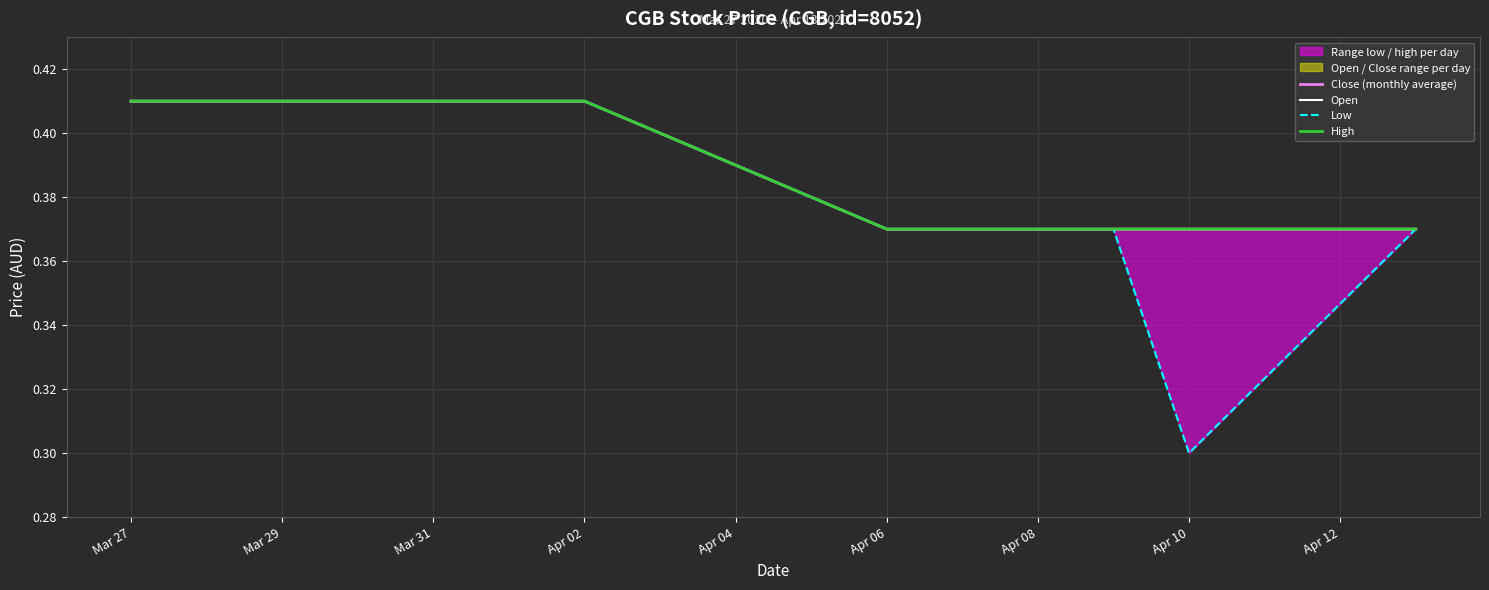

Rank the series at Mar 31 from highest to lowest value.

Close (monthly average), Open, Low, High